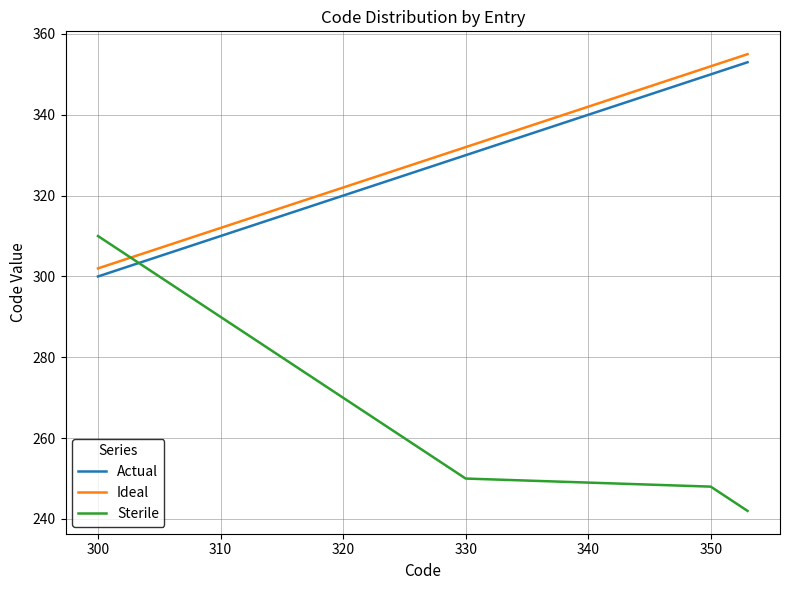

What is the maximum value for Sterile?

310